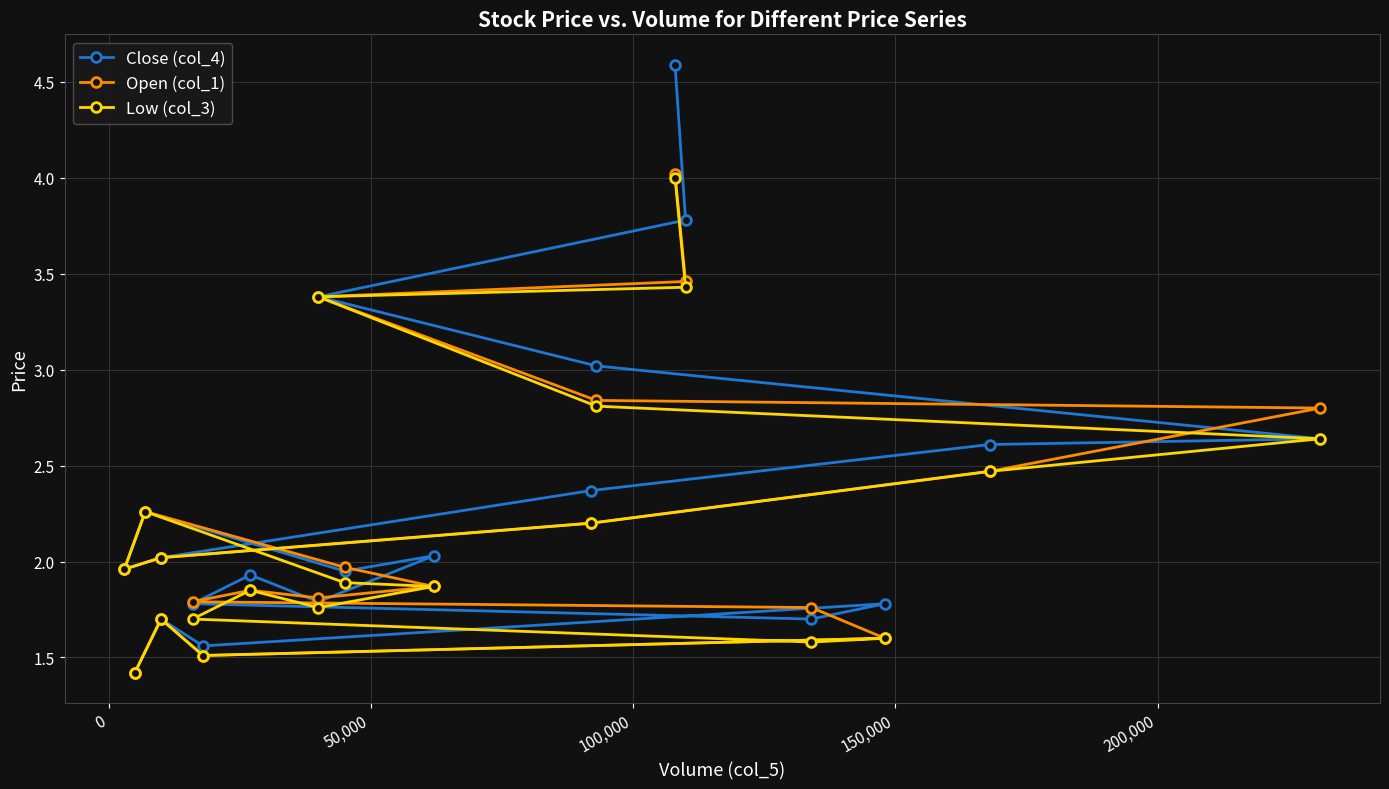

True or false: Low (col_3) and Close (col_4) intersect in this chart.

False